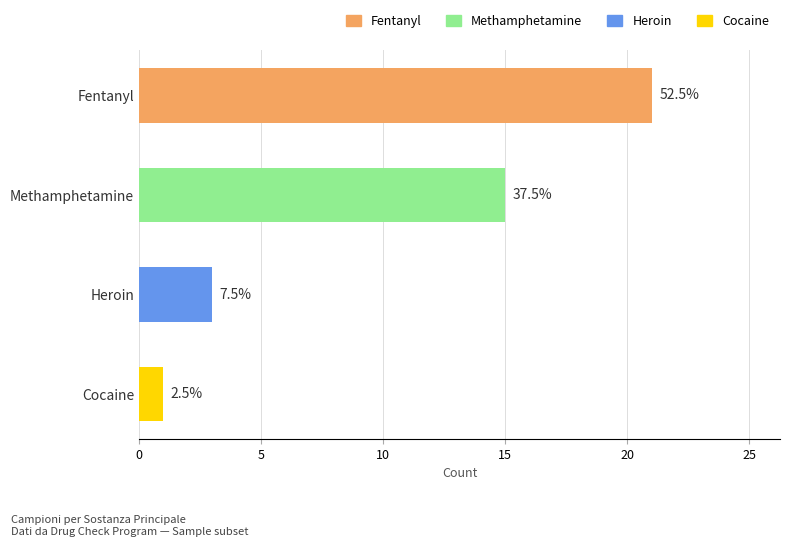

What is the difference between the highest and lowest values at 3?

1